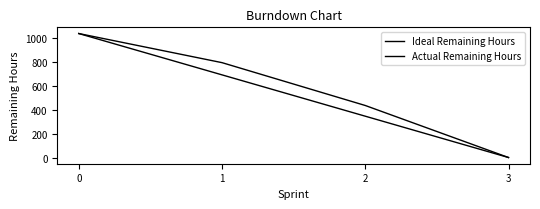

How many lines are shown in the chart?

2